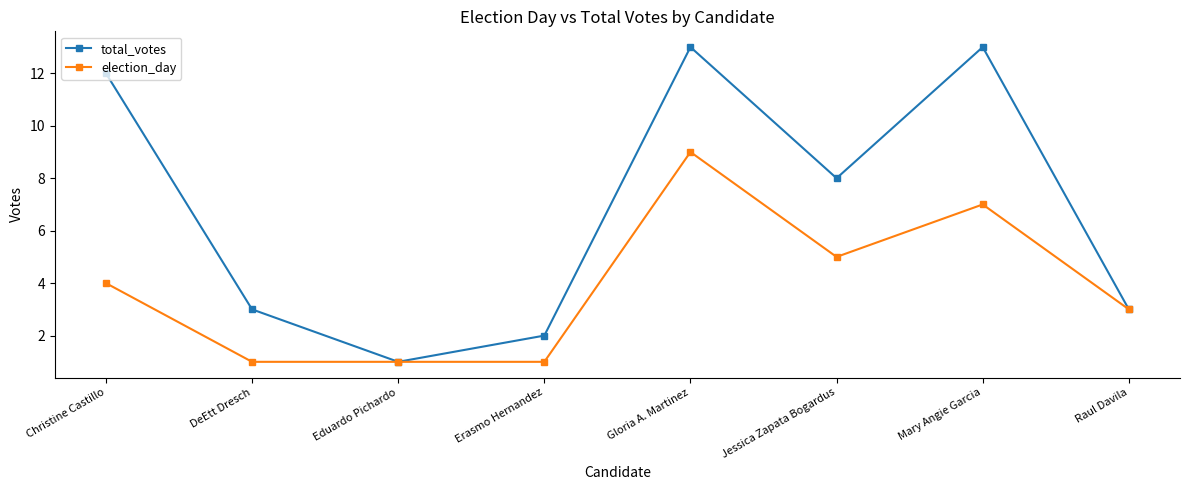

What is the minimum value shown in the chart?

1